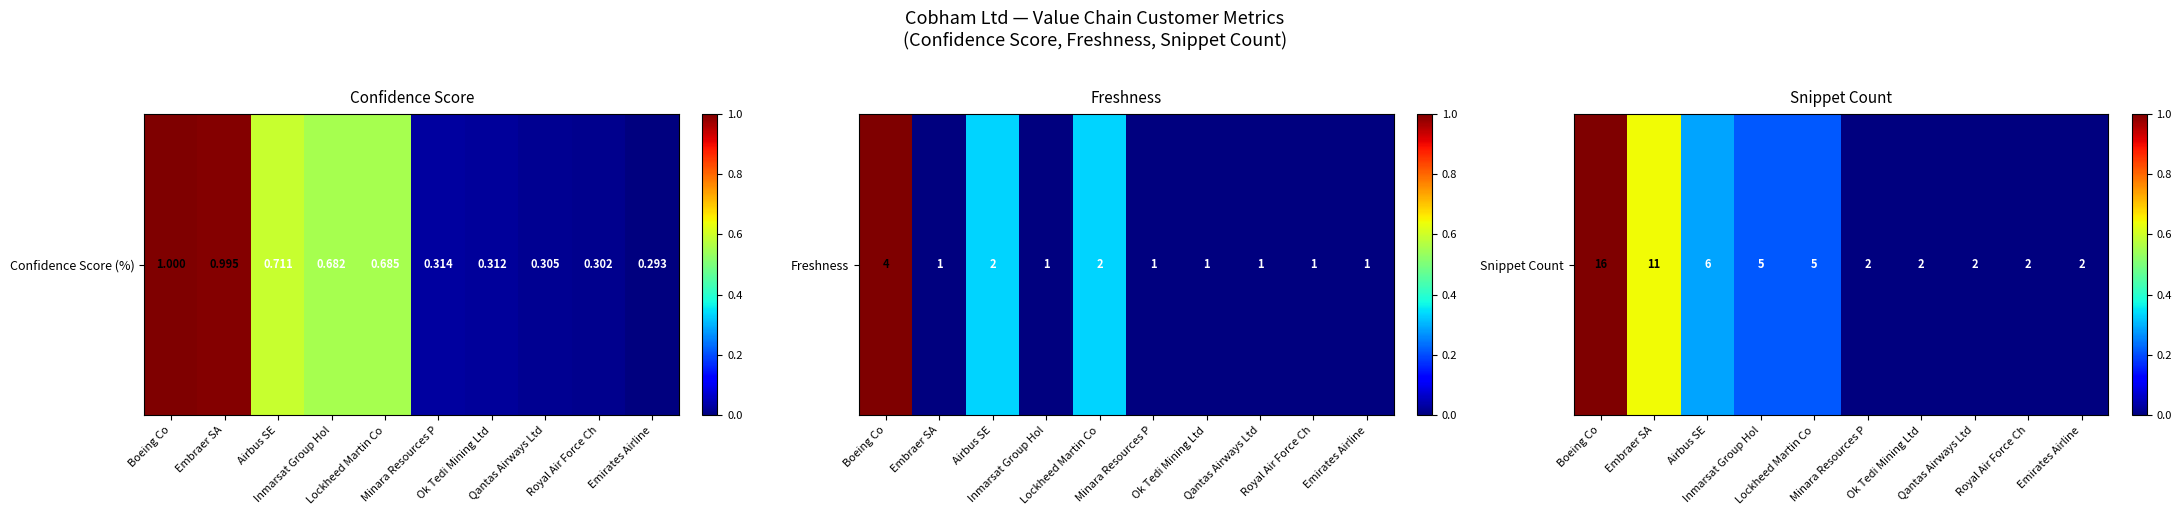

Which category has the highest value across all series?

Boeing Co